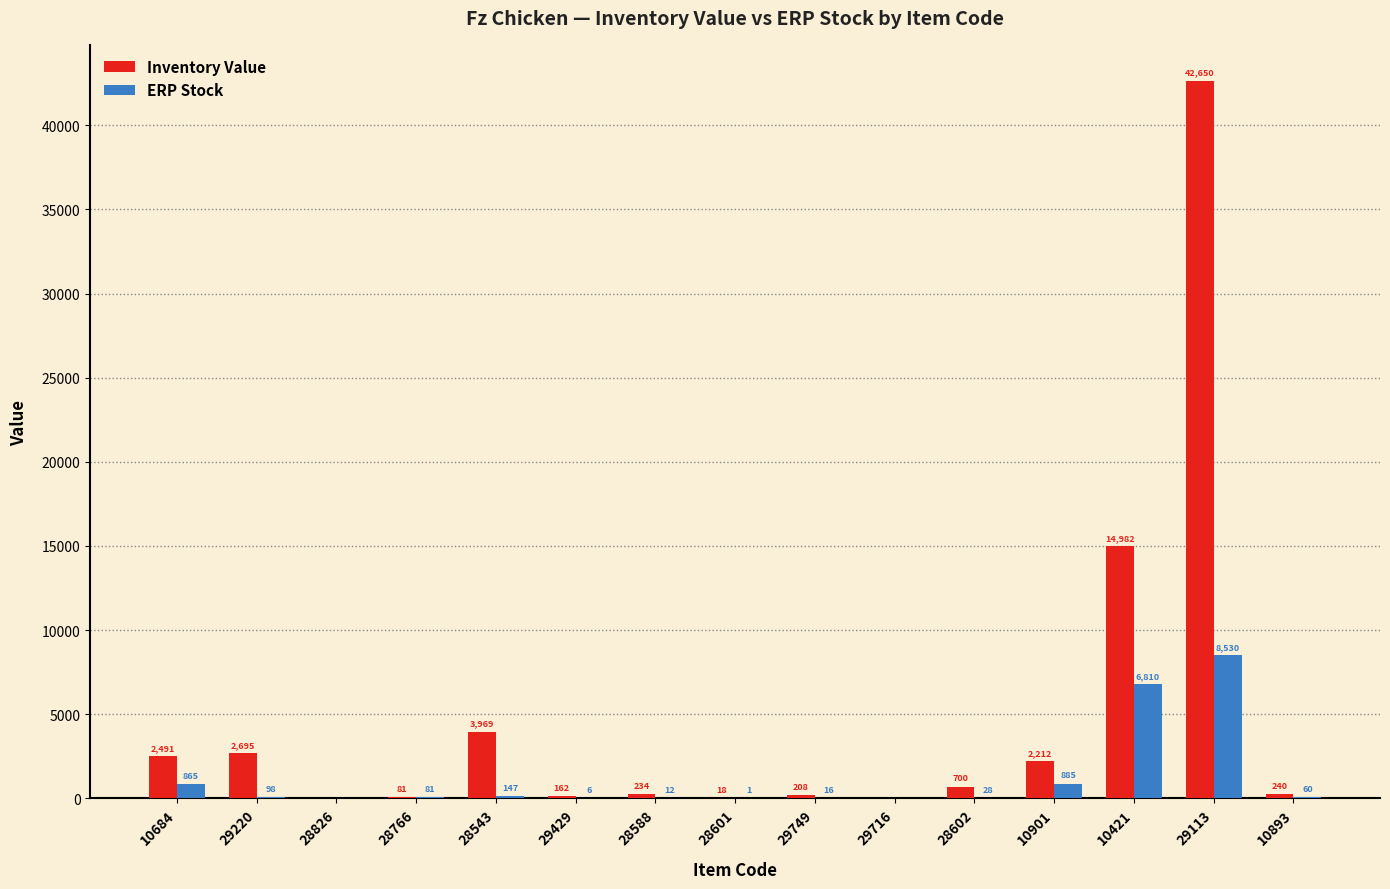

What is the maximum value shown in the chart?

42650.0